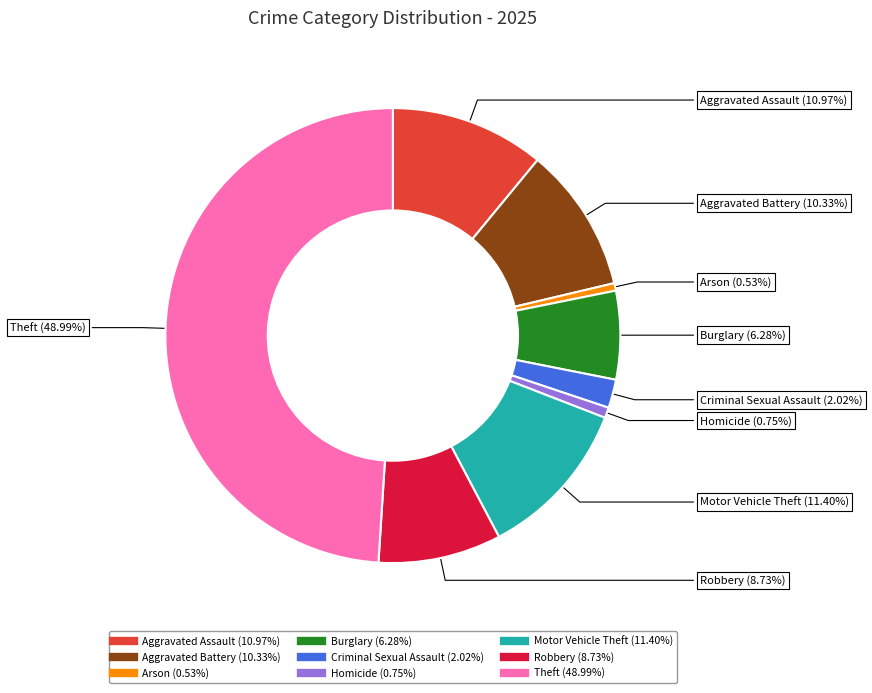

What is the largest slice in the pie chart?

Theft